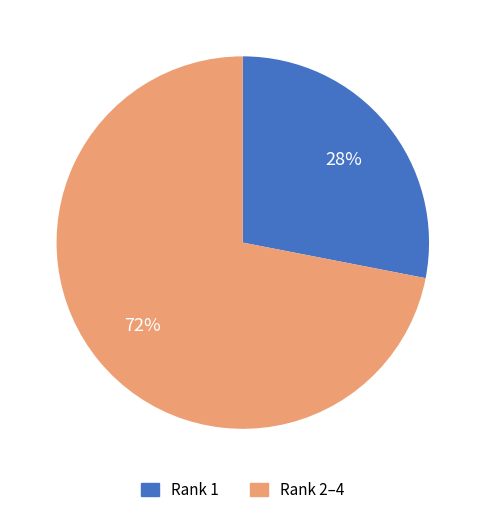

Does any single category account for the majority?

Yes